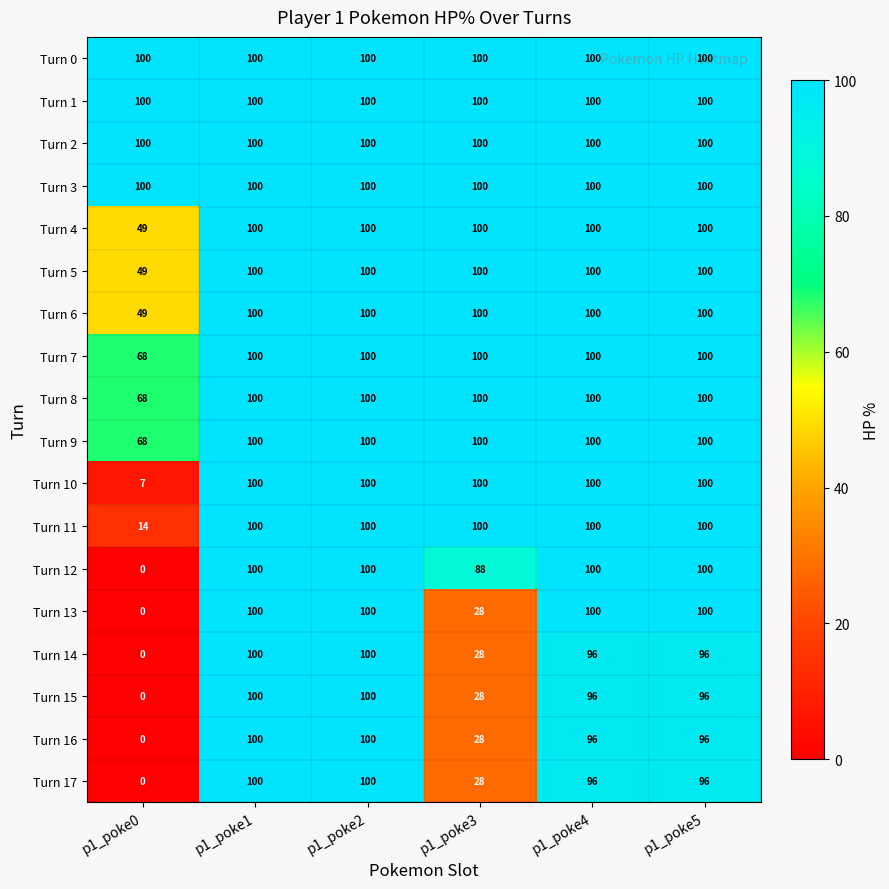

True or false: Turn 12 has a value of 0 at p1_poke0.

True